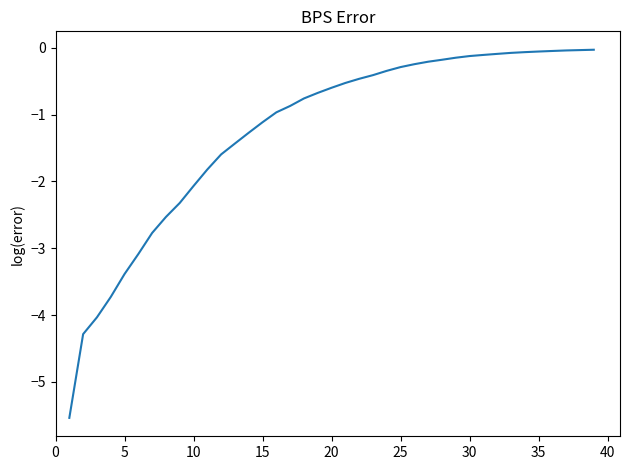

What is the difference between the maximum and minimum values?

5.5